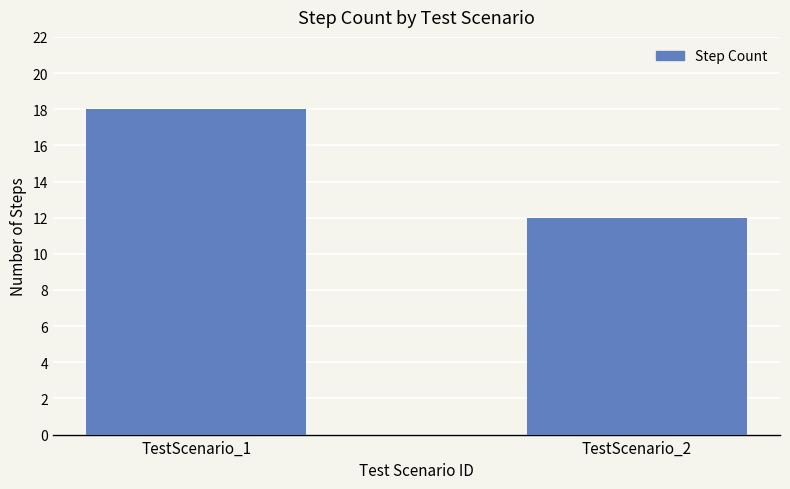

Reading left to right, extract all data points from this chart.

TestScenario_1=18	TestScenario_2=12